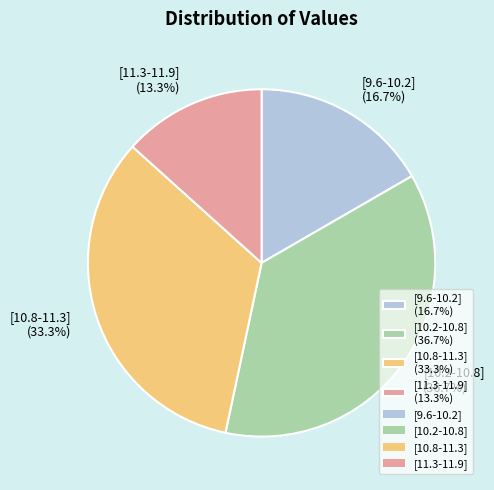

To the nearest percent, what portion does [10.8-11.3] represent?

33%